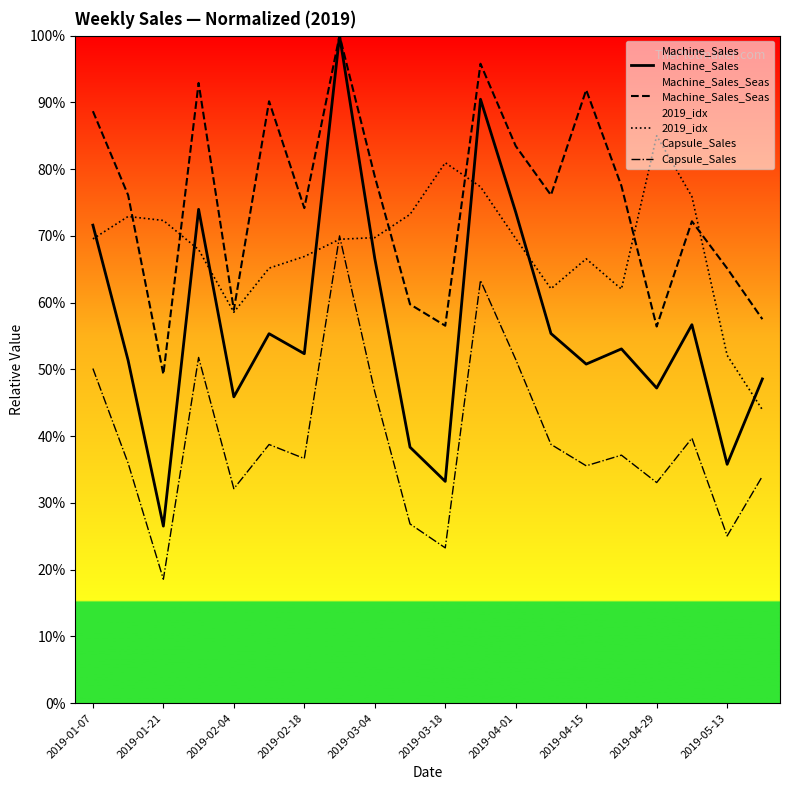

How many lines are shown in the chart?

4